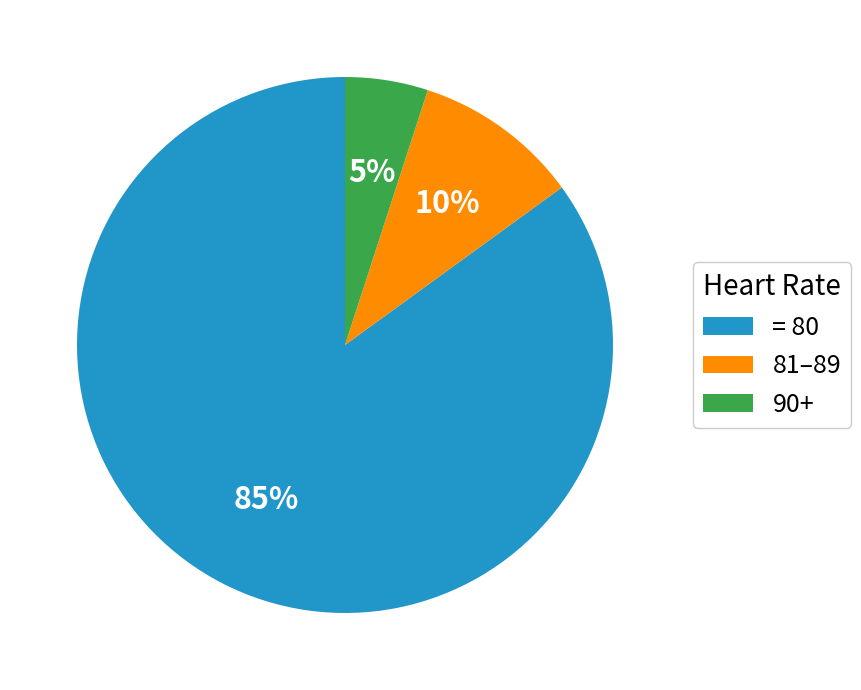

Do 81–89 and 90+ together represent more than half of the pie?

No